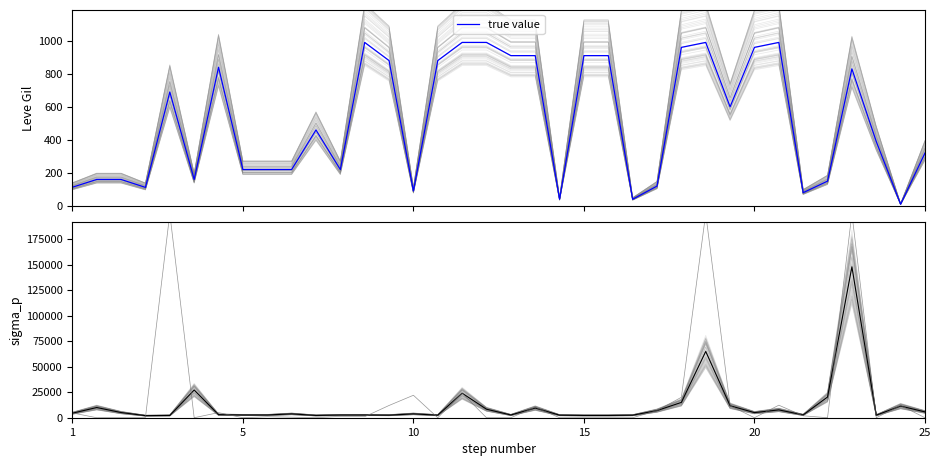

Is this an area chart (filled region under the line)?

No